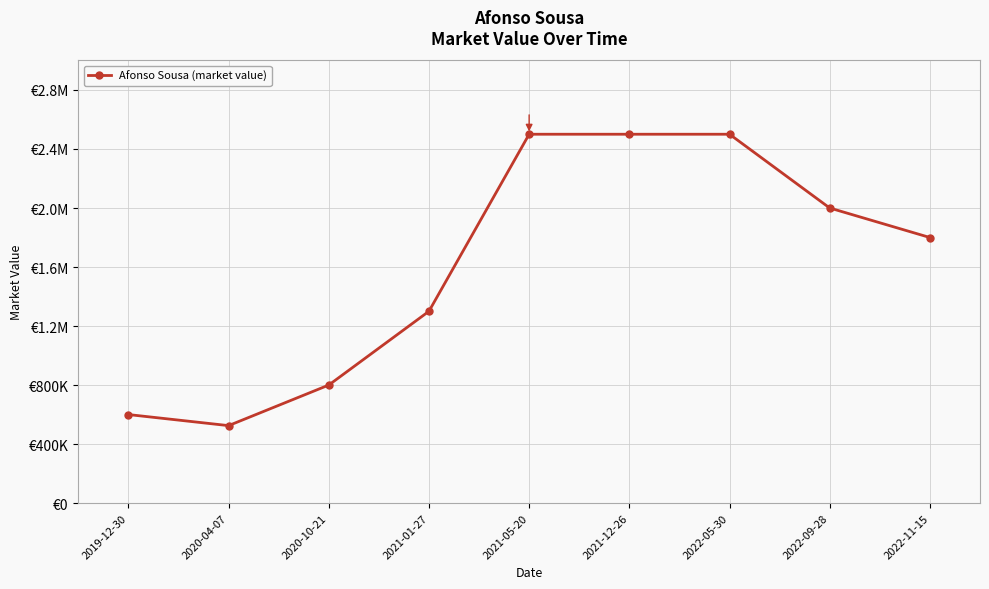

What is the label of the 6th point from the left?

2021-12-26